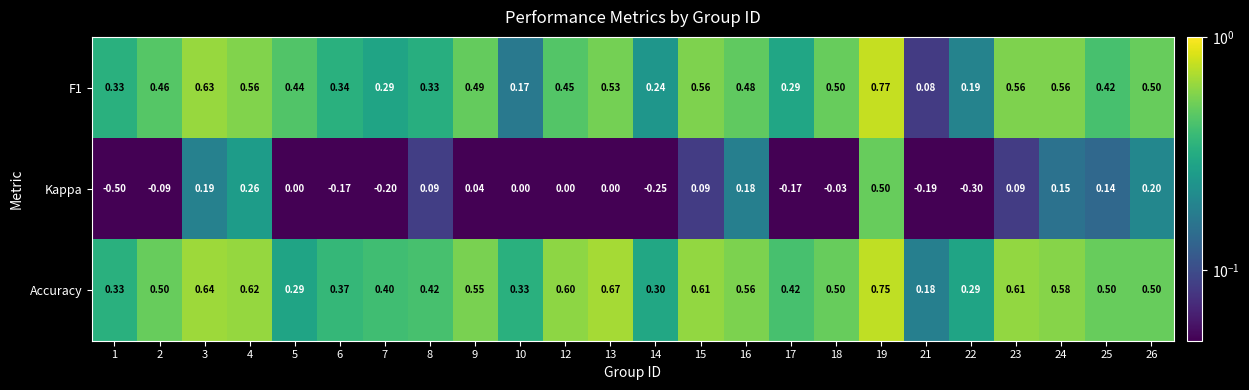

Which series has the widest spread of values?

Kappa